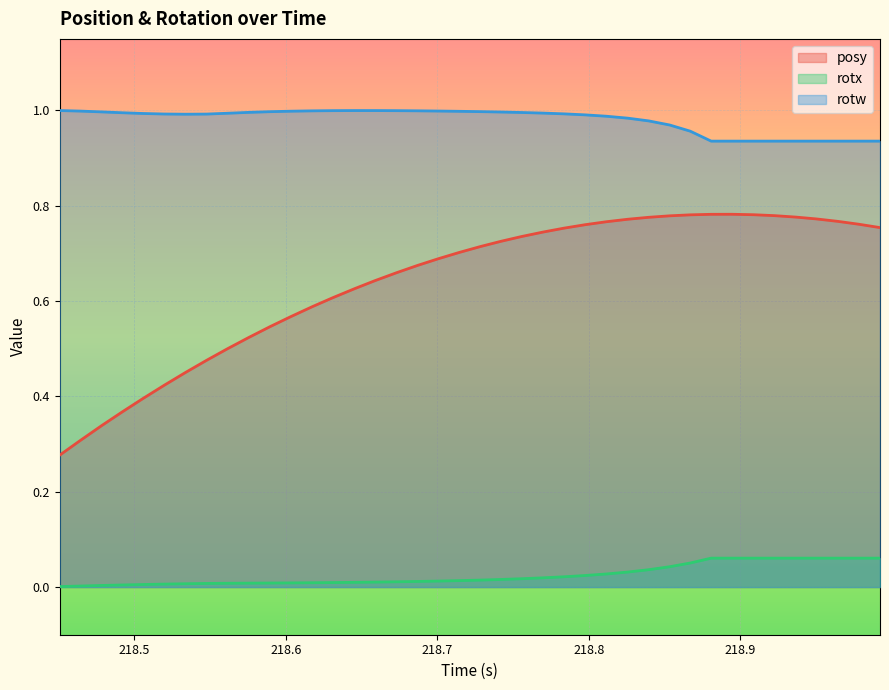

Which series has the largest total across all categories?

rotw